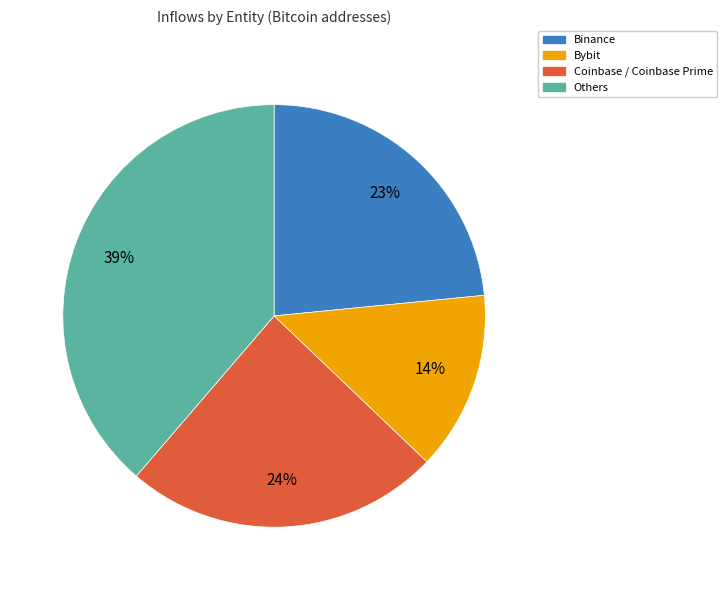

Does any single category account for the majority?

No